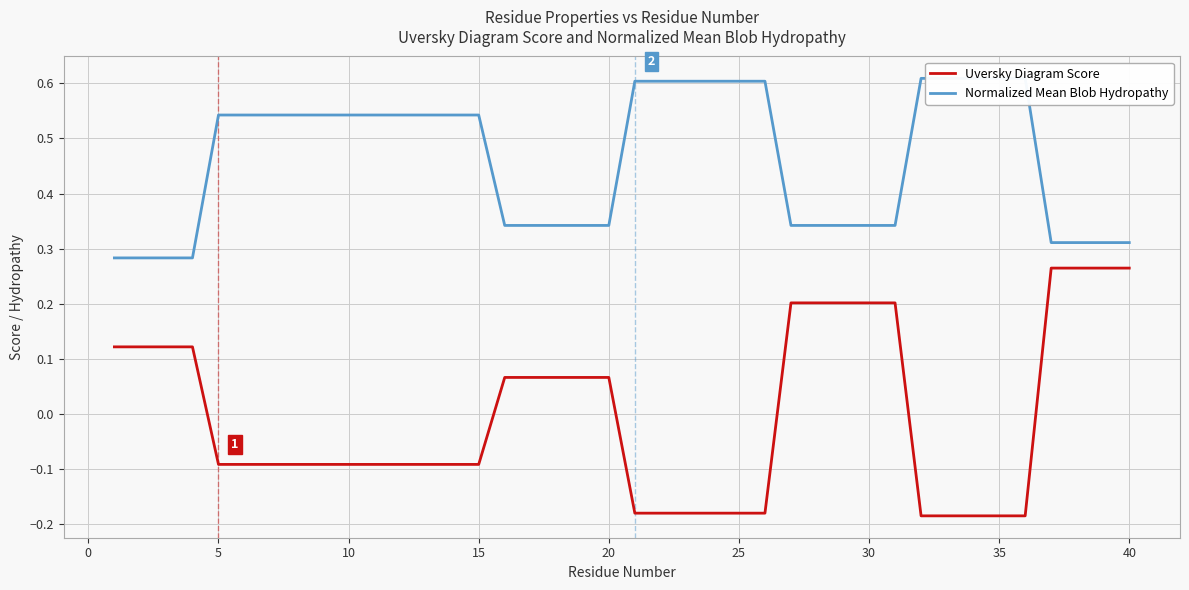

True or false: Uversky Diagram Score has a value of -0.0 at 10.

False